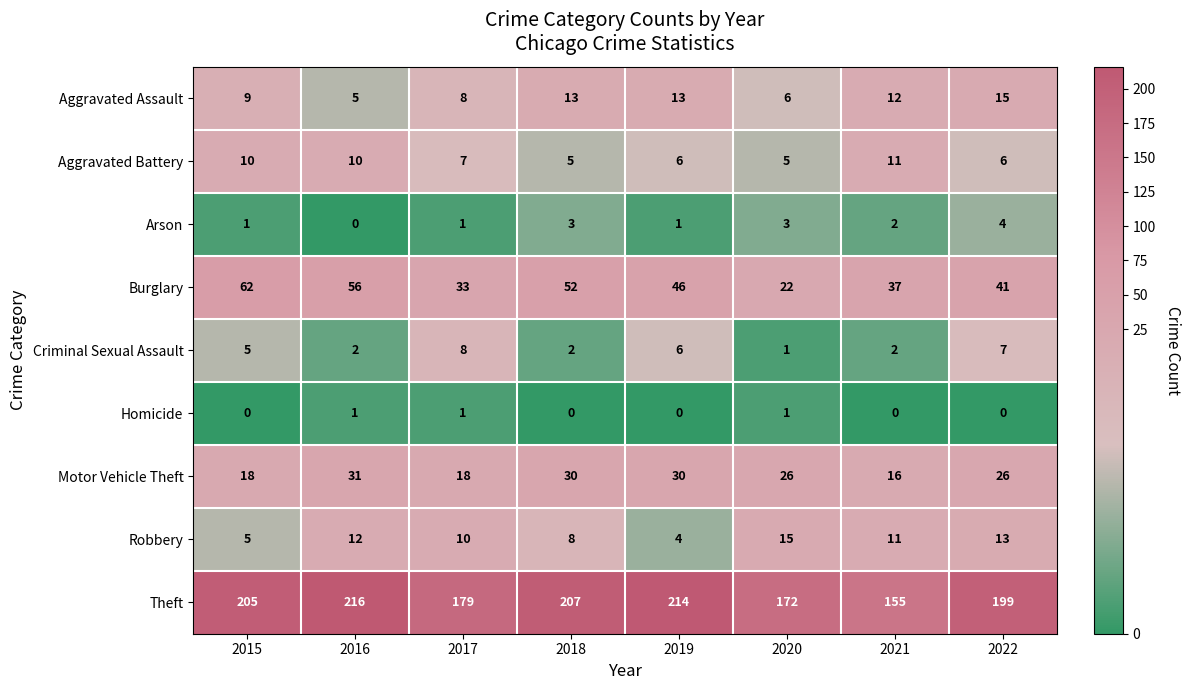

The Homicide series shows -1 at 2018. True or false?

False